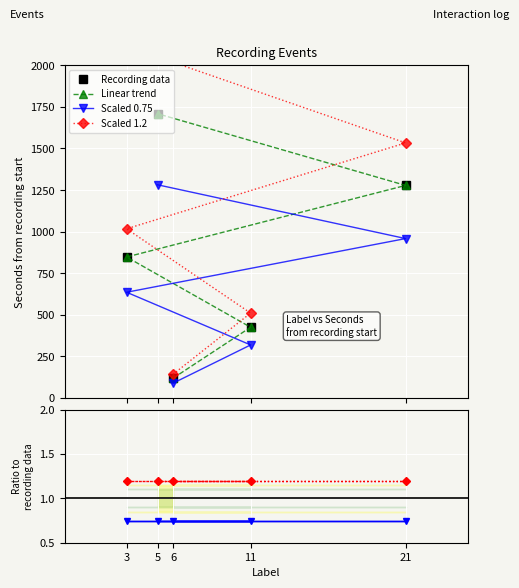

What is the greatest value displayed?

1709.0